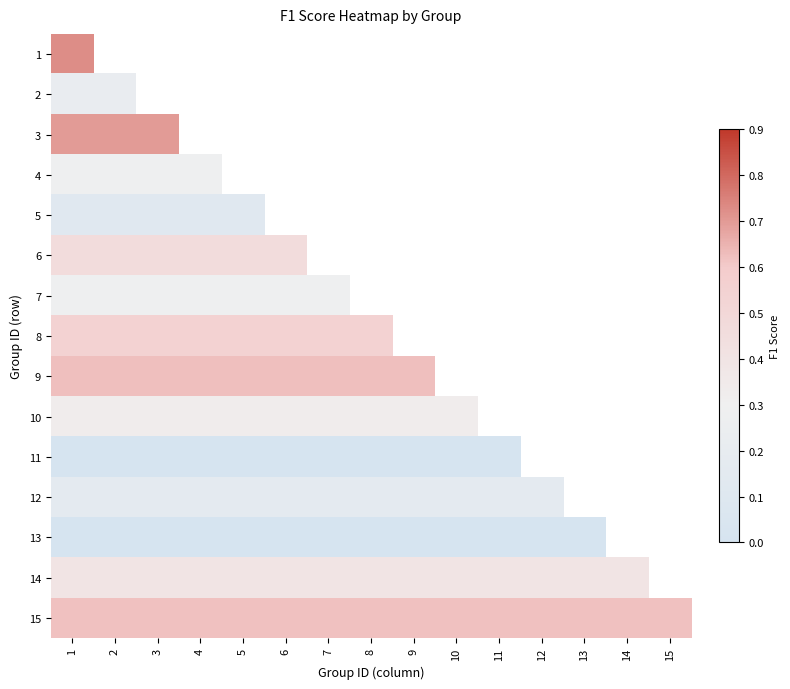

Is the value of 5 at 13 greater than the value of 2 at 13?

No